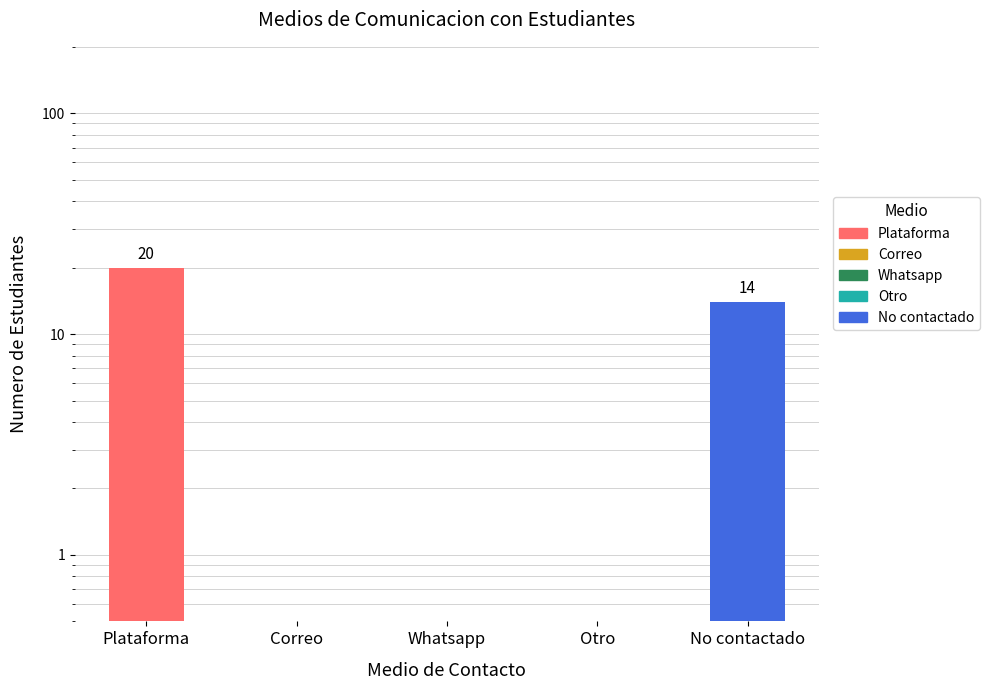

Where is the data nearest to the value 10?

No contactado